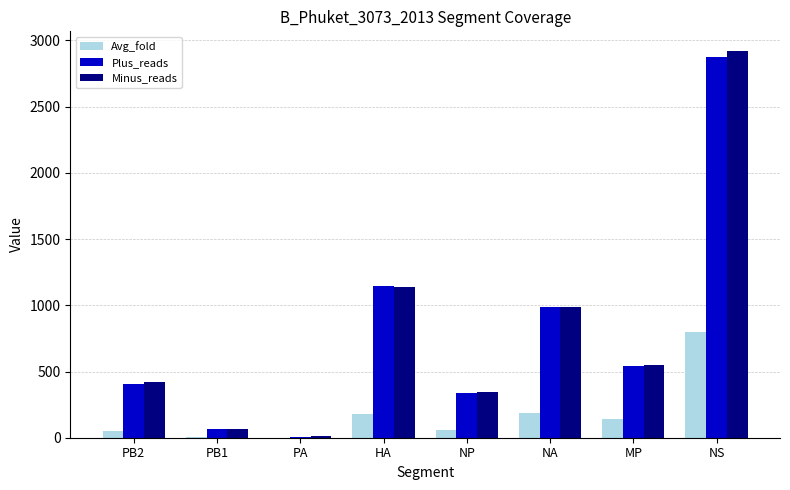

Between PB2 and NA, which series saw the biggest shift?

Plus_reads